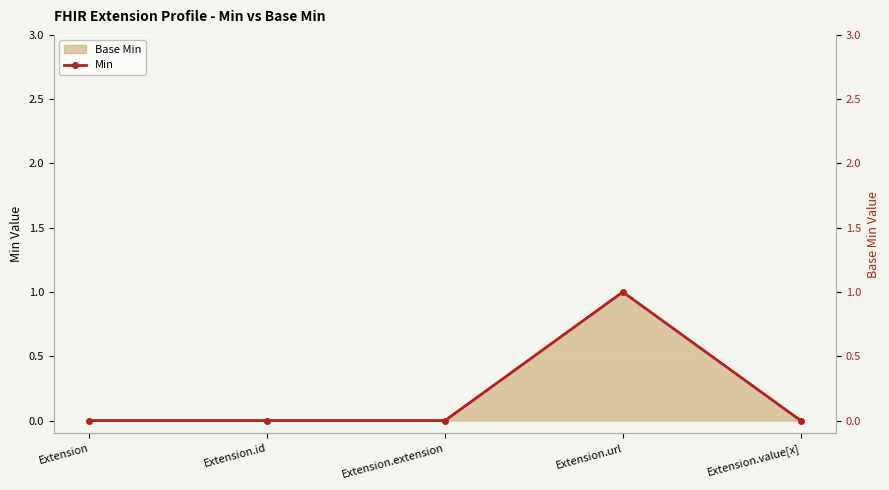

Reading left to right, transcribe all the data shown in this chart.

Extension=0	Extension.id=0	Extension.extension=0	Extension.url=1	Extension.value[x]=0